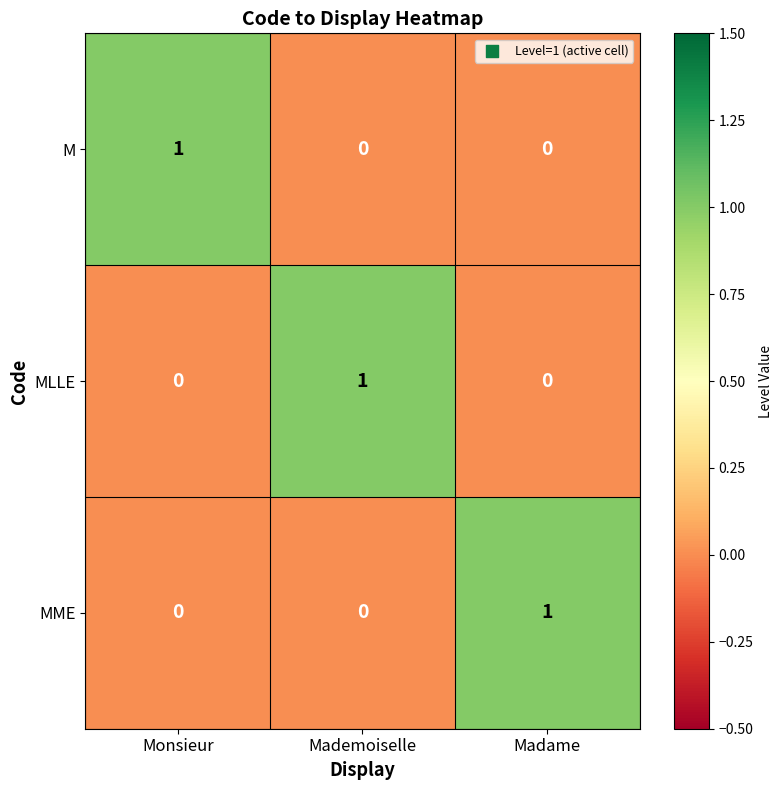

Count the number of categories in the chart.

3